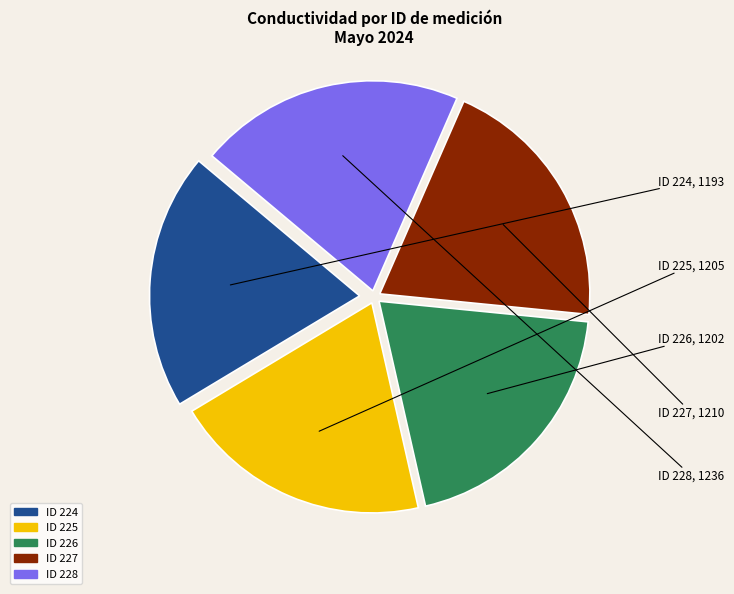

Is there a majority slice in this chart?

No